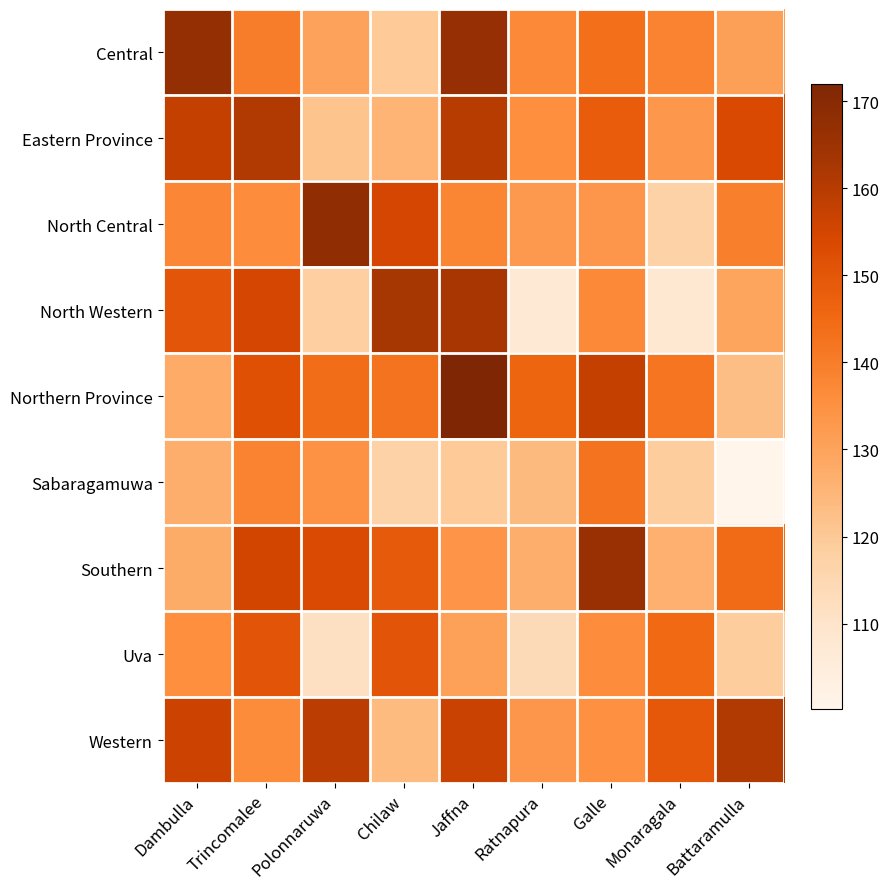

Reading left to right, list all the values displayed in this chart.

row_0: 167.0	140.0	130.4	119.7	166.6	137.0	143.4	138.5	130.9
row_1: 157.6	161.0	121.5	125.6	159.7	135.3	148.4	133.1	153.5
row_2: 137.3	135.9	168.0	154.6	137.7	132.6	133.4	117.1	139.4
row_3: 150.0	154.8	118.3	163.0	162.6	107.3	137.0	108.0	129.8
row_4: 127.8	151.7	143.8	142.5	172.0	146.0	157.5	142.0	122.7
row_5: 126.9	138.5	134.7	117.1	119.7	124.0	142.5	119.0	100.2
row_6: 127.7	155.3	153.3	148.9	134.0	127.1	166.0	126.3	144.3
row_7: 135.4	150.4	111.8	150.5	130.7	113.7	135.9	145.0	118.7
row_8: 156.0	136.5	159.3	123.8	156.8	133.3	135.0	149.3	161.0